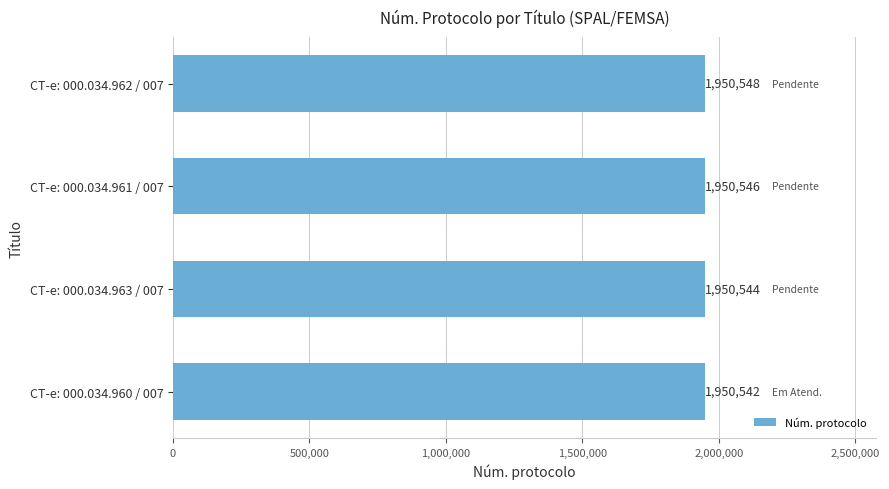

Rank the categories by value from lowest to highest.

CT-e: 000.034.960 / 007, CT-e: 000.034.963 / 007, CT-e: 000.034.961 / 007, CT-e: 000.034.962 / 007